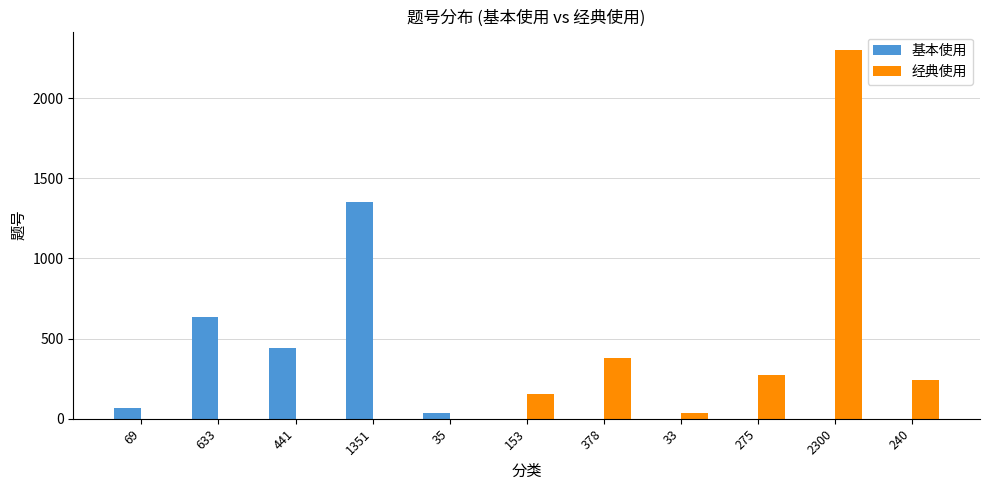

How many categories are shown in the chart?

11